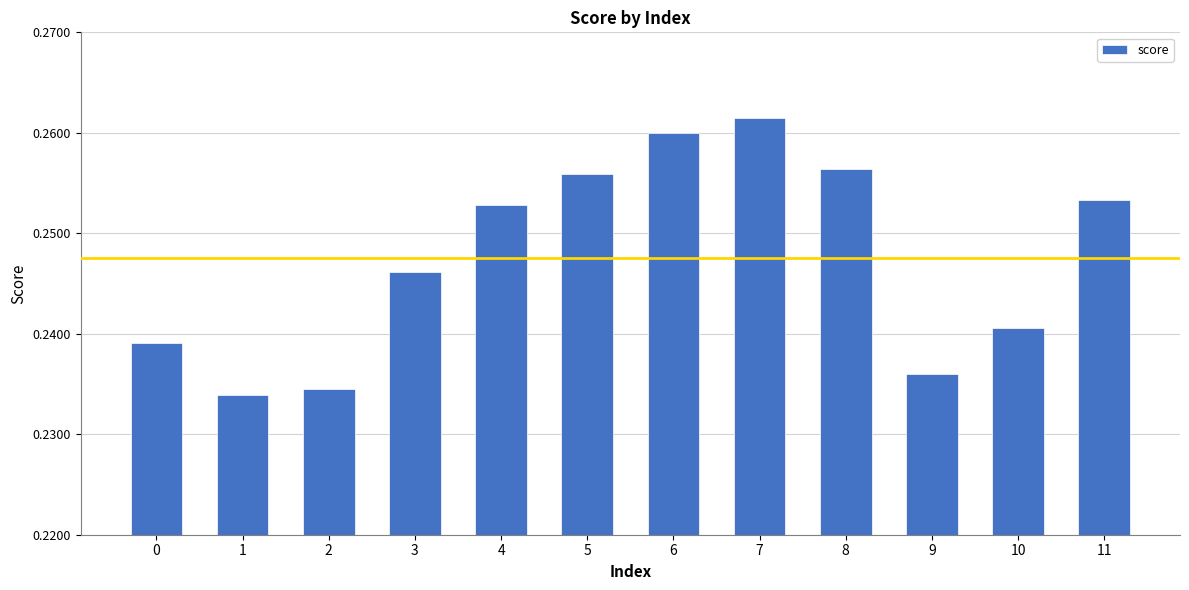

What is the sum of all values?

3.0